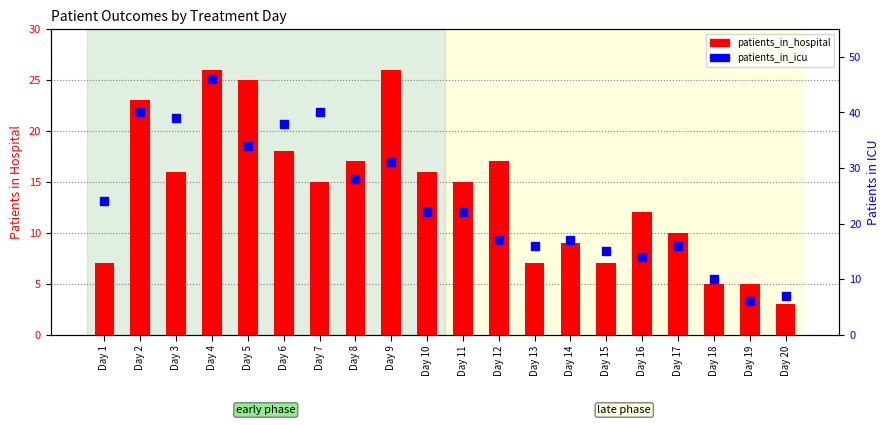

At how many categories does at least one series exceed 20?

11